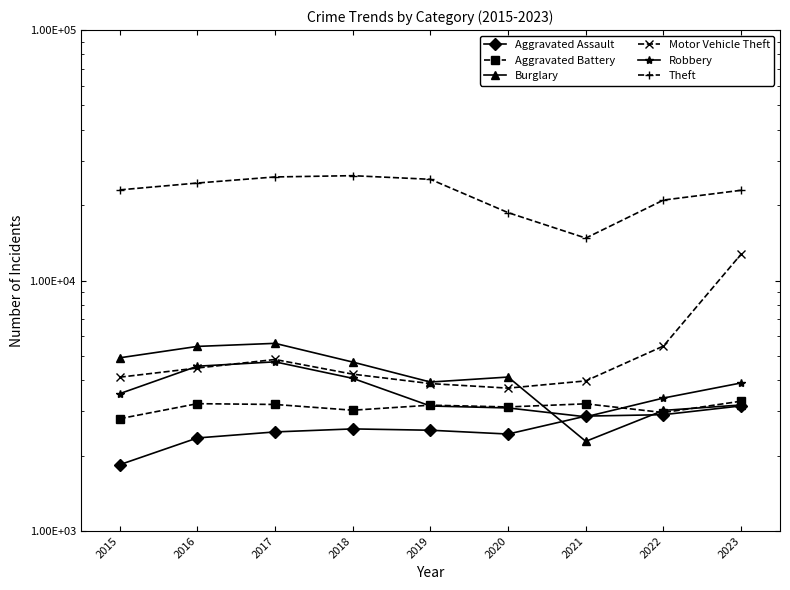

At how many categories does at least one series exceed 13364?

9